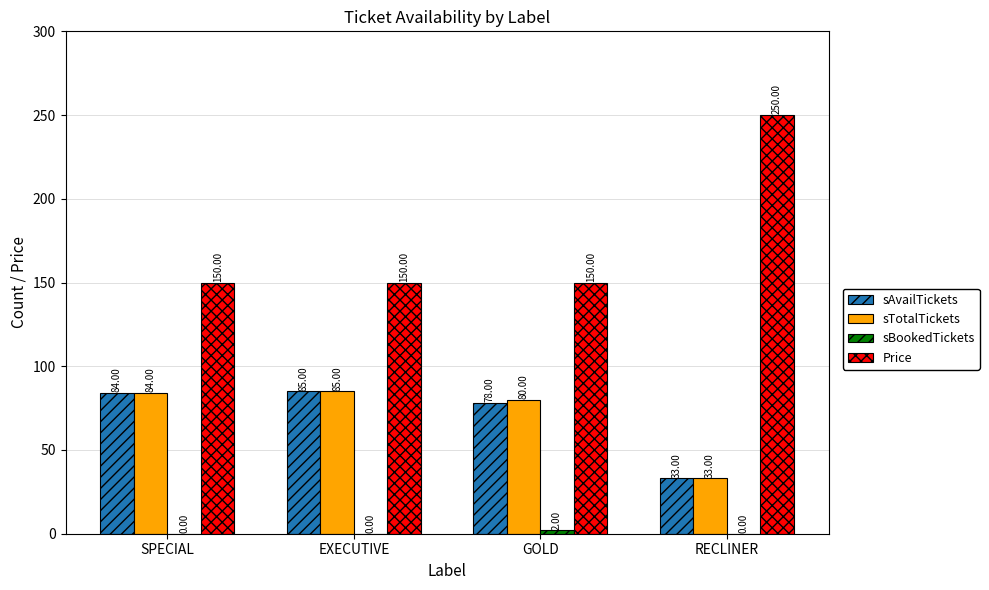

What is the sum of all sTotalTickets values?

282